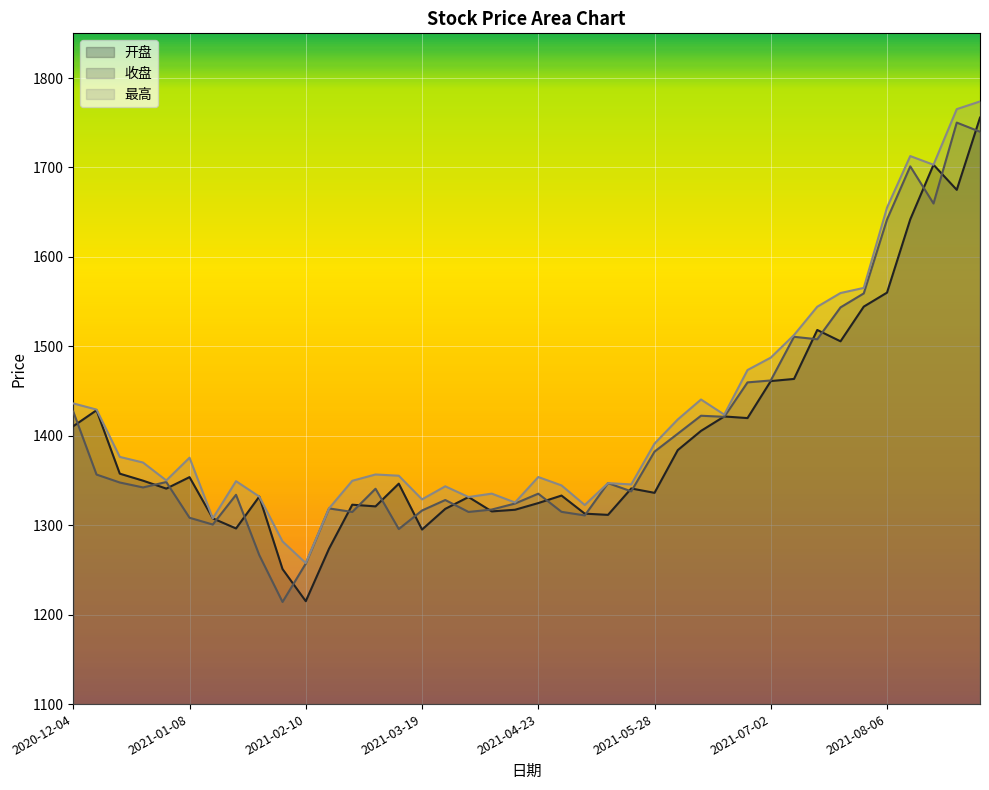

Which label corresponds to the smallest value in the chart?

2021-02-05